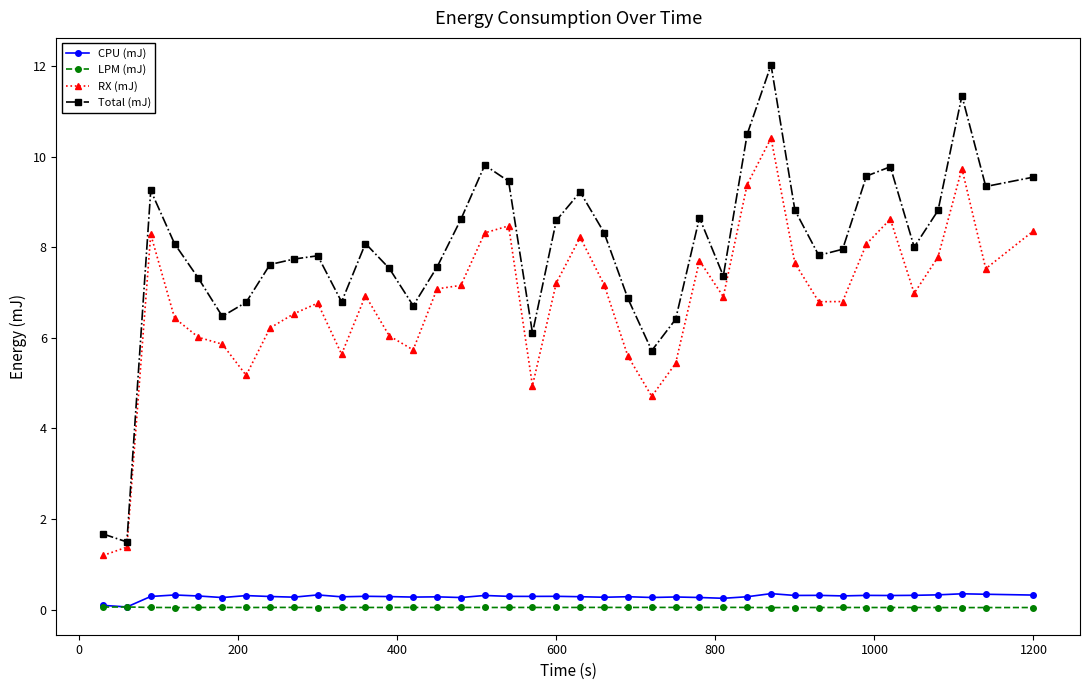

Which series has the widest spread of values?

Total (mJ)